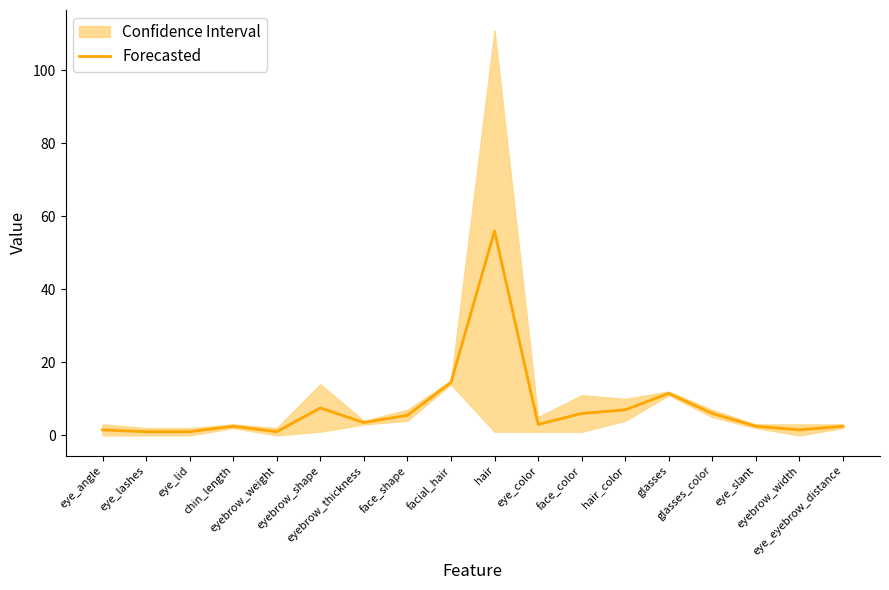

The chart shows a value of 2.5 at eye_eyebrow_distance. True or false?

True